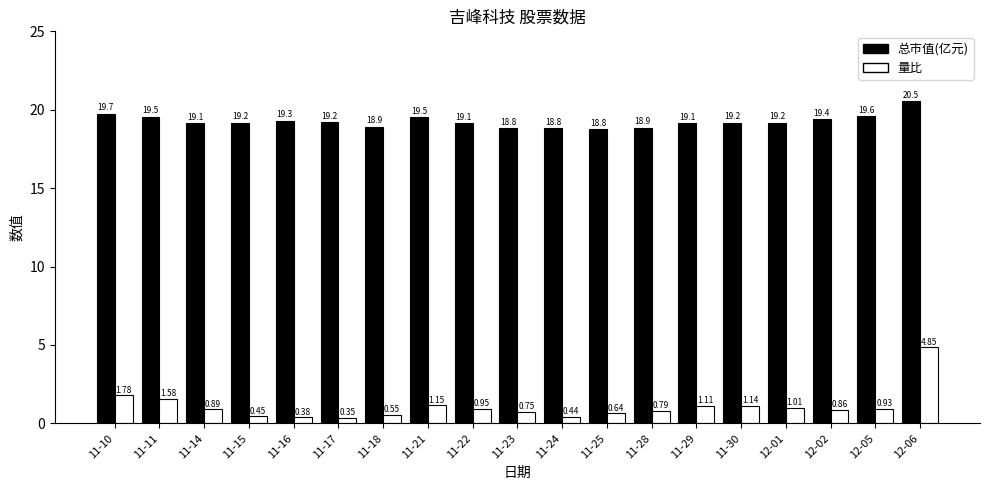

What are all the series names shown in the legend?

总市值(亿元), 量比